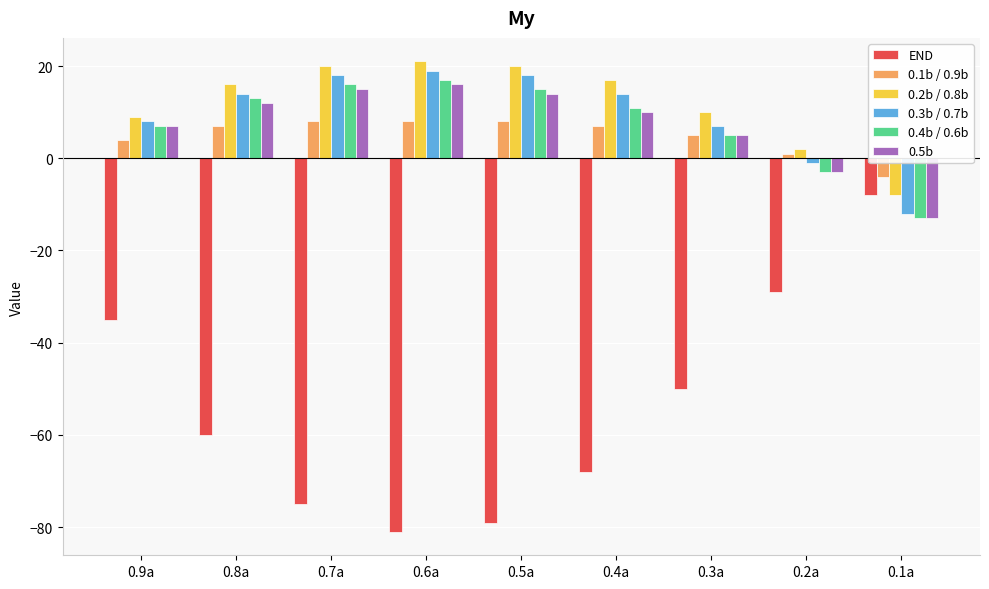

How many distinct data groups are displayed?

6